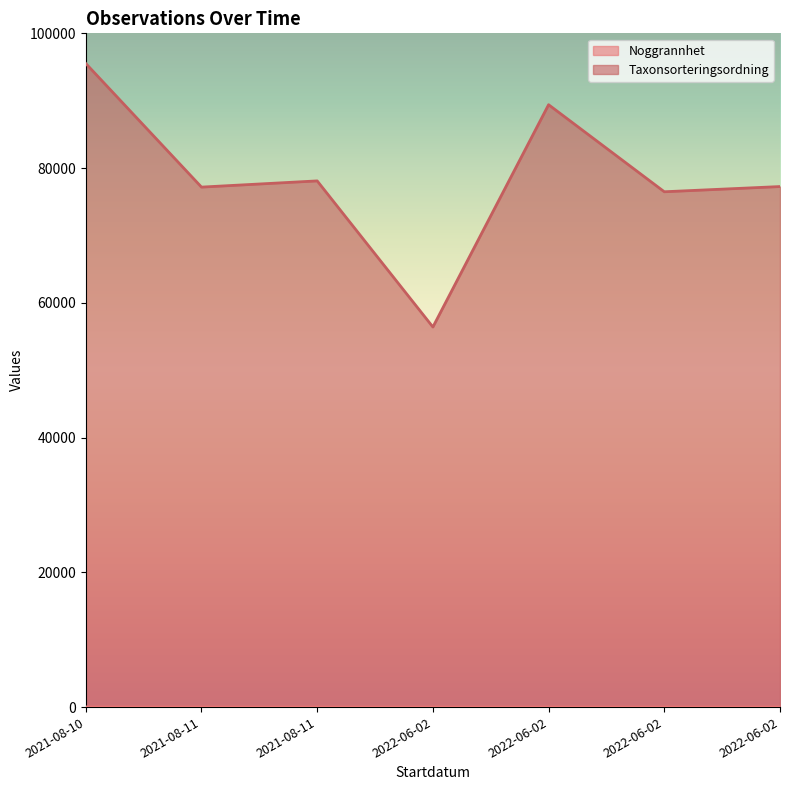

What is the minimum value for Taxonsorteringsordning?

56411